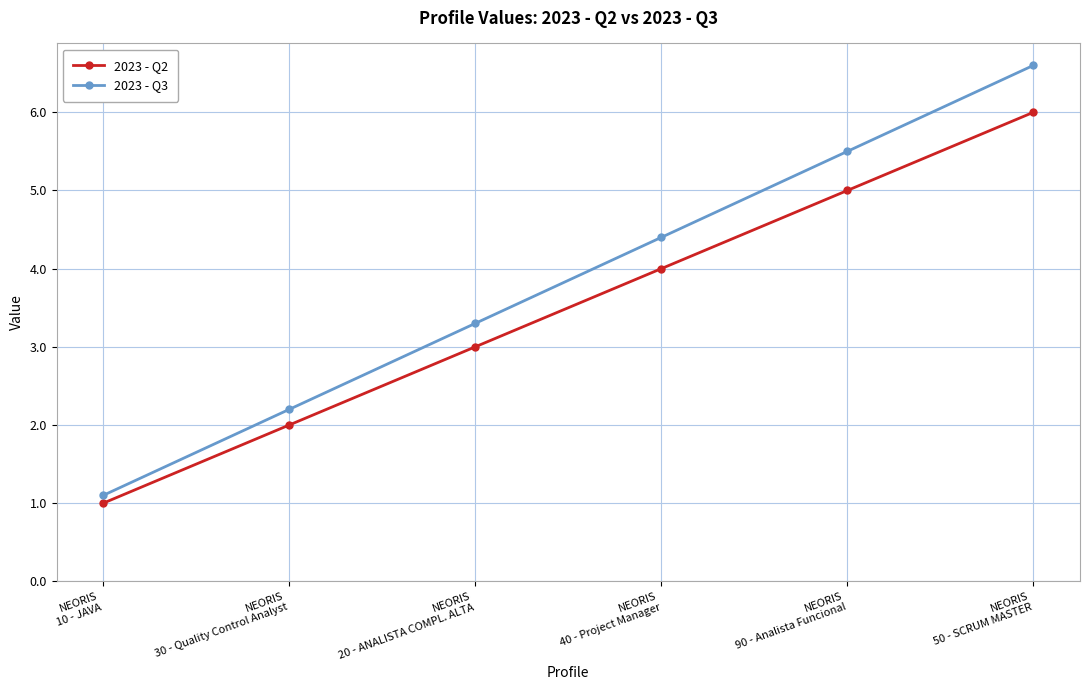

Is the value of 2023 - Q3 at NEORIS
40 - Project Manager greater than the value of 2023 - Q2 at NEORIS
20 - ANALISTA COMPL. ALTA?

Yes